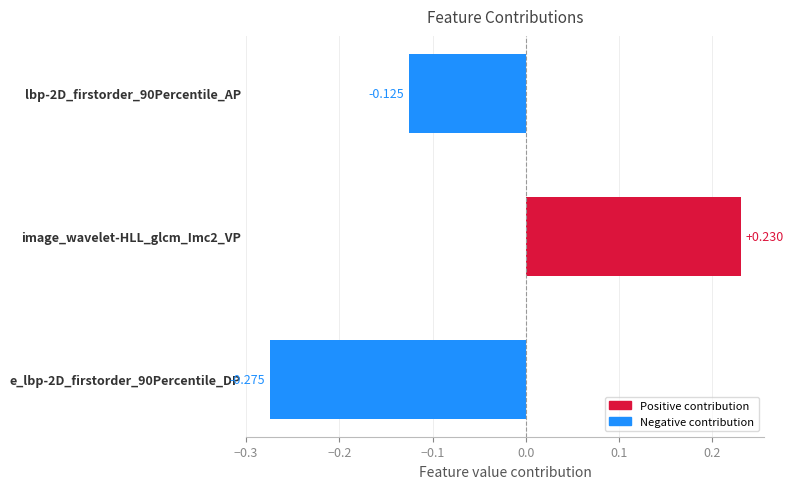

What position from the right is image_lbp-2D_firstorder_90Percentile_DP?

1